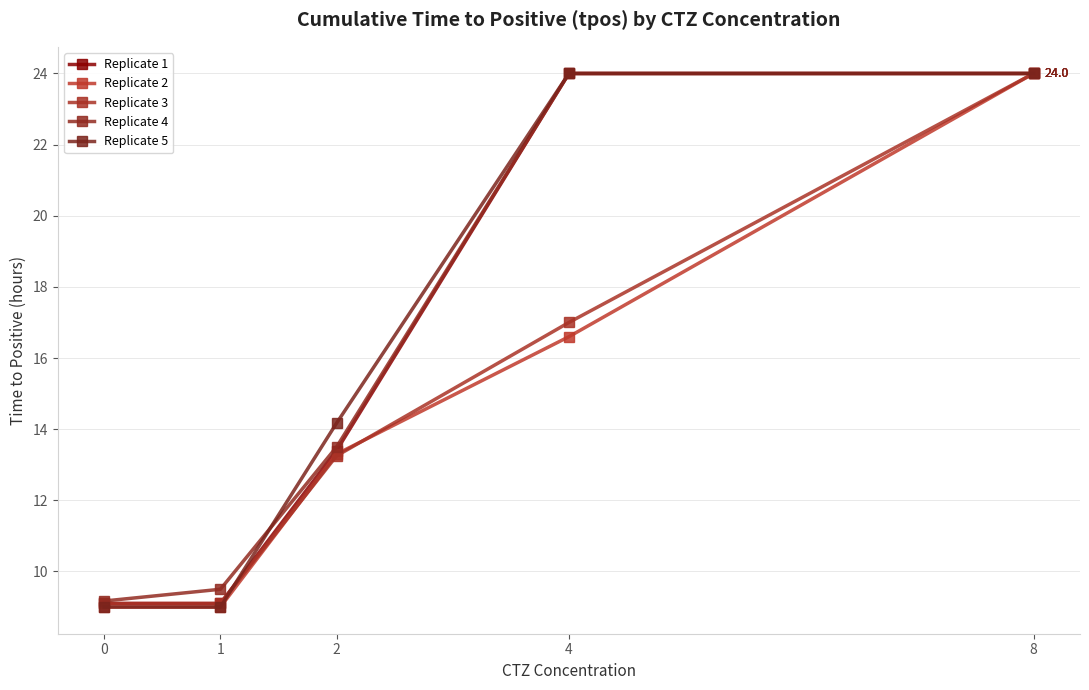

The value of Replicate 3 at 1 is 9.1. True or false?

True